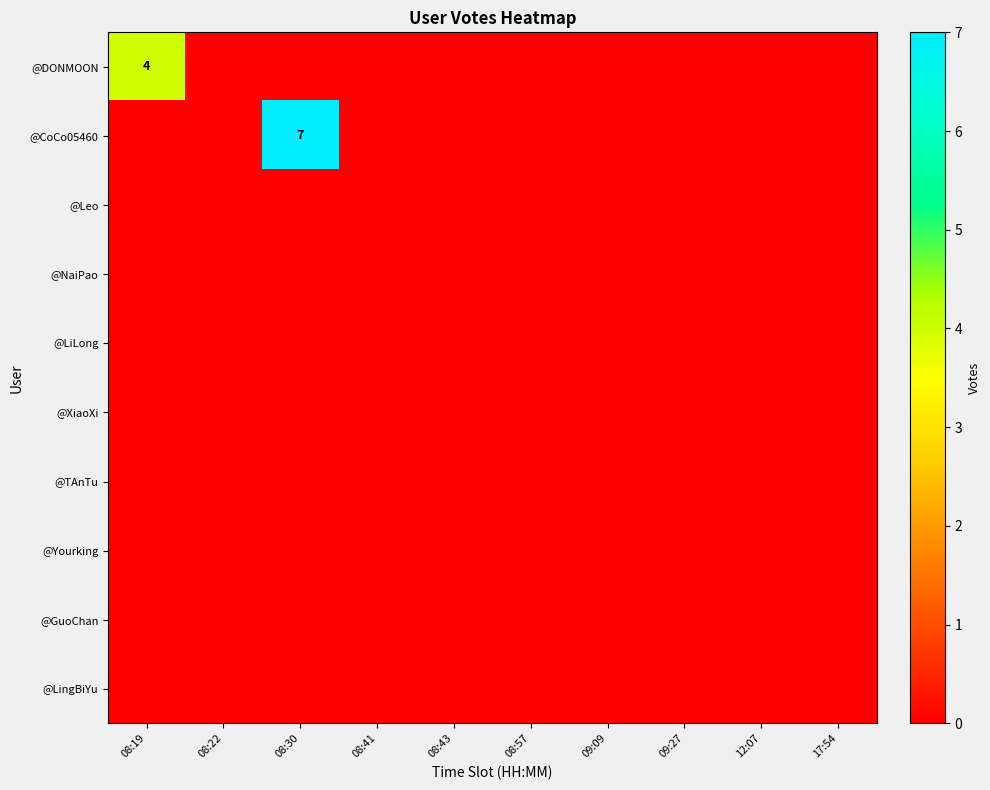

Which series has the widest spread of values?

@CoCo05460